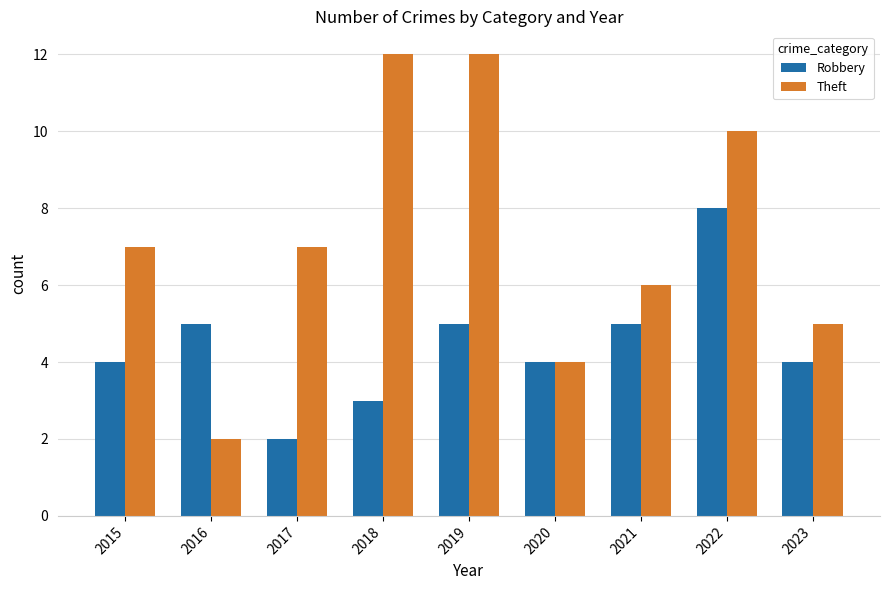

What is the spread (max minus min) of values at 2022?

2